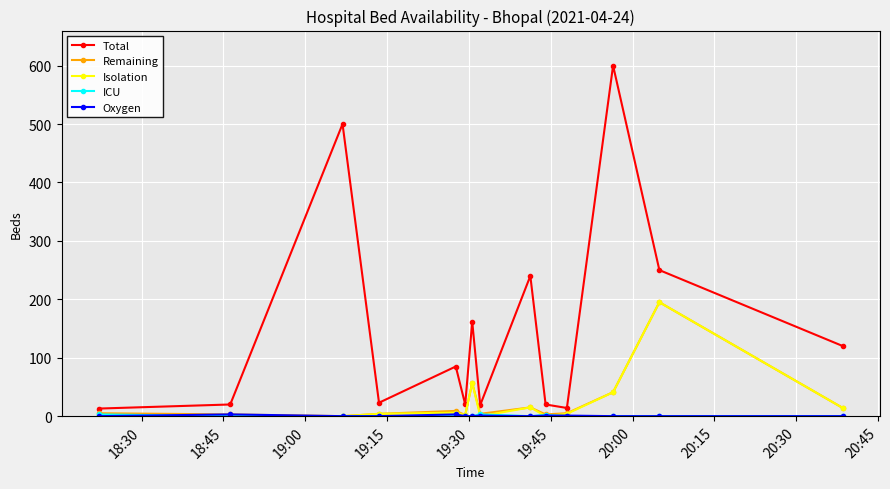

Which series has the largest range (max minus min)?

Total